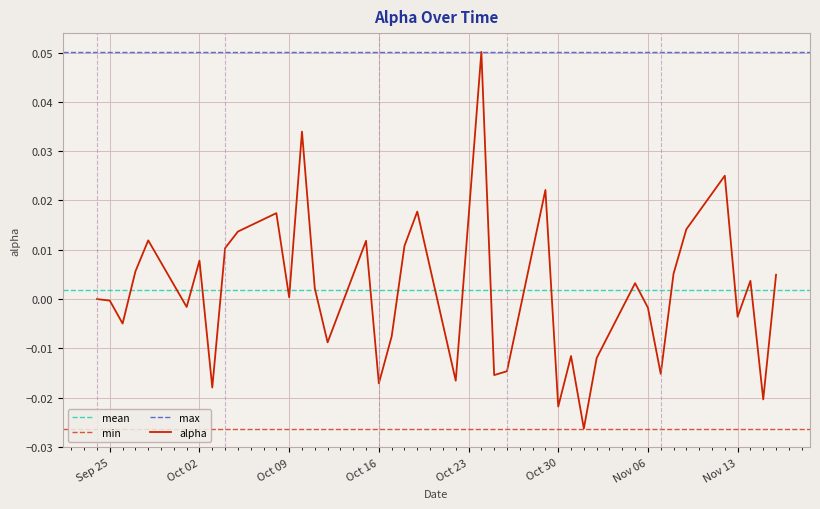

Reading right to left, list all the values displayed in this chart.

0.0	-0.0	0.0	-0.0	0.0	0.0	0.0	-0.0	-0.0	0.0	-0.0	-0.0	-0.0	-0.0	0.0	-0.0	-0.0	0.1	0.0	-0.0	0.0	0.0	-0.0	-0.0	0.0	-0.0	0.0	0.0	0.0	0.0	0.0	0.0	-0.0	0.0	-0.0	0.0	0.0	-0.0	-0.0	0.0